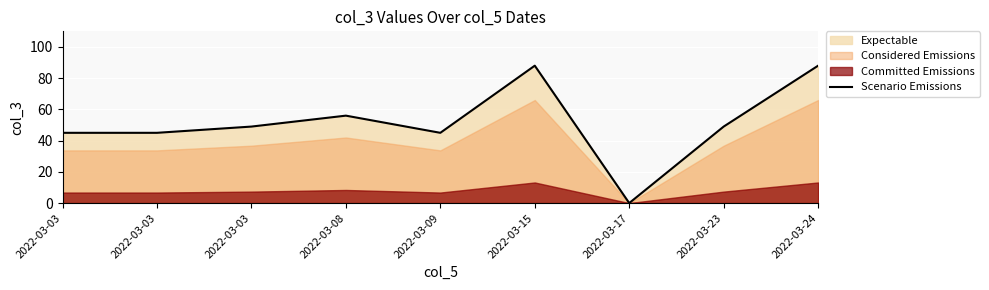

What is the difference between the values at 2022-03-17 and 2022-03-23?

49